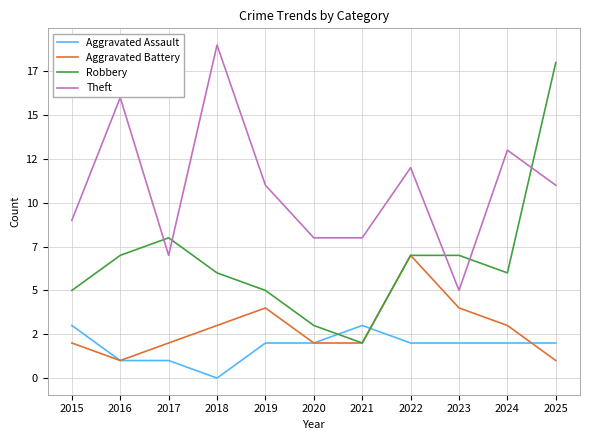

Where is the first local maximum for Aggravated Battery?

2019